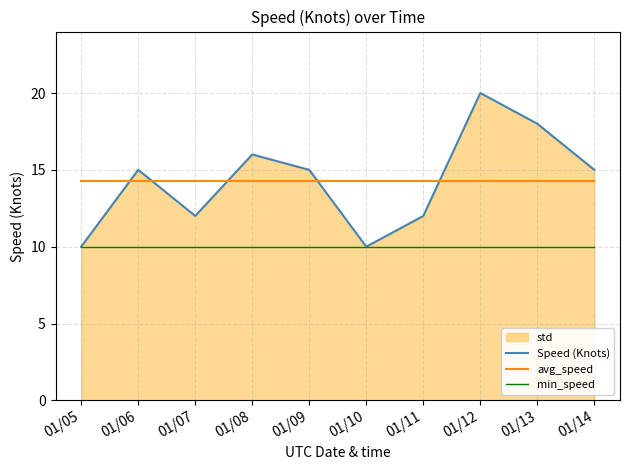

True or false: min_speed and Speed (Knots) cross at least once.

False